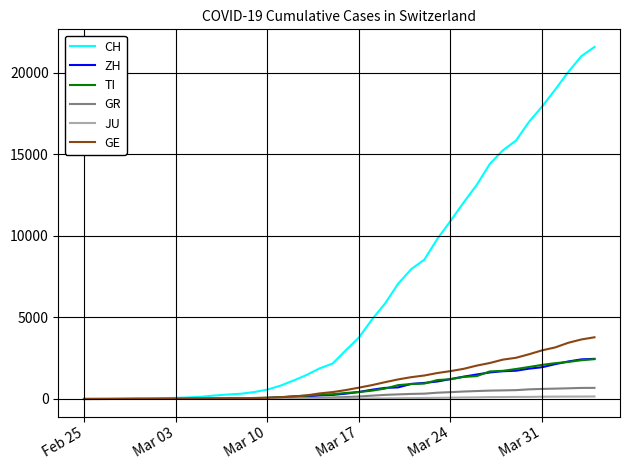

Count the number of data series in this chart.

6